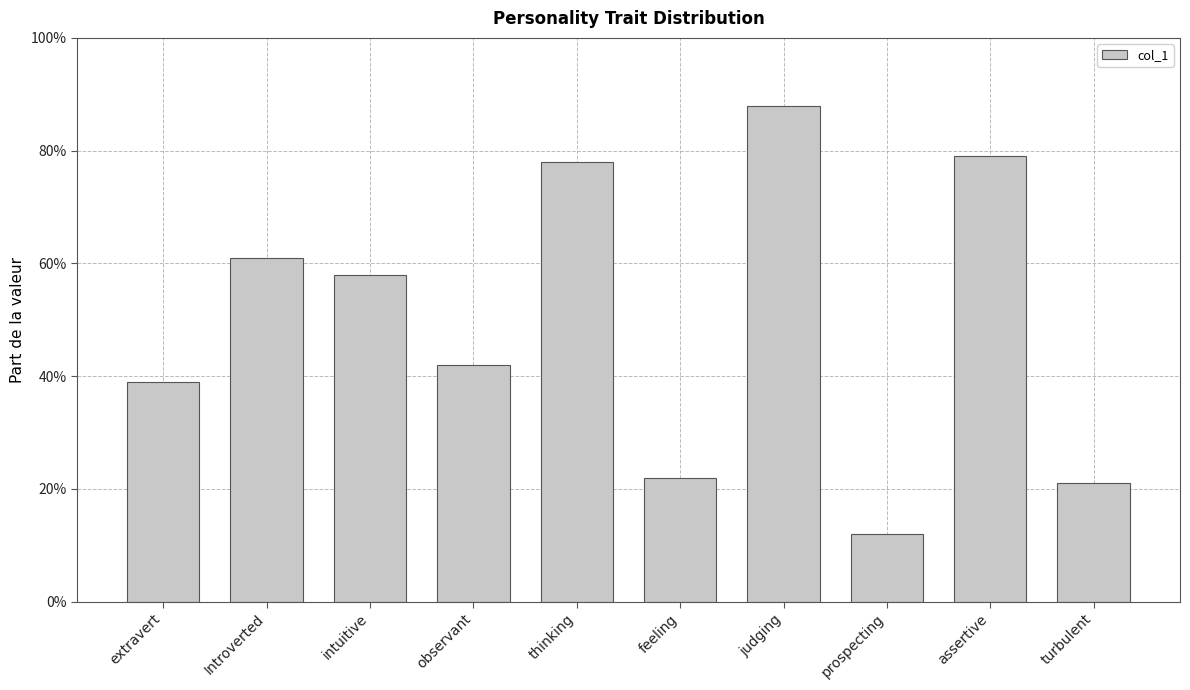

What is the greatest value displayed?

0.9